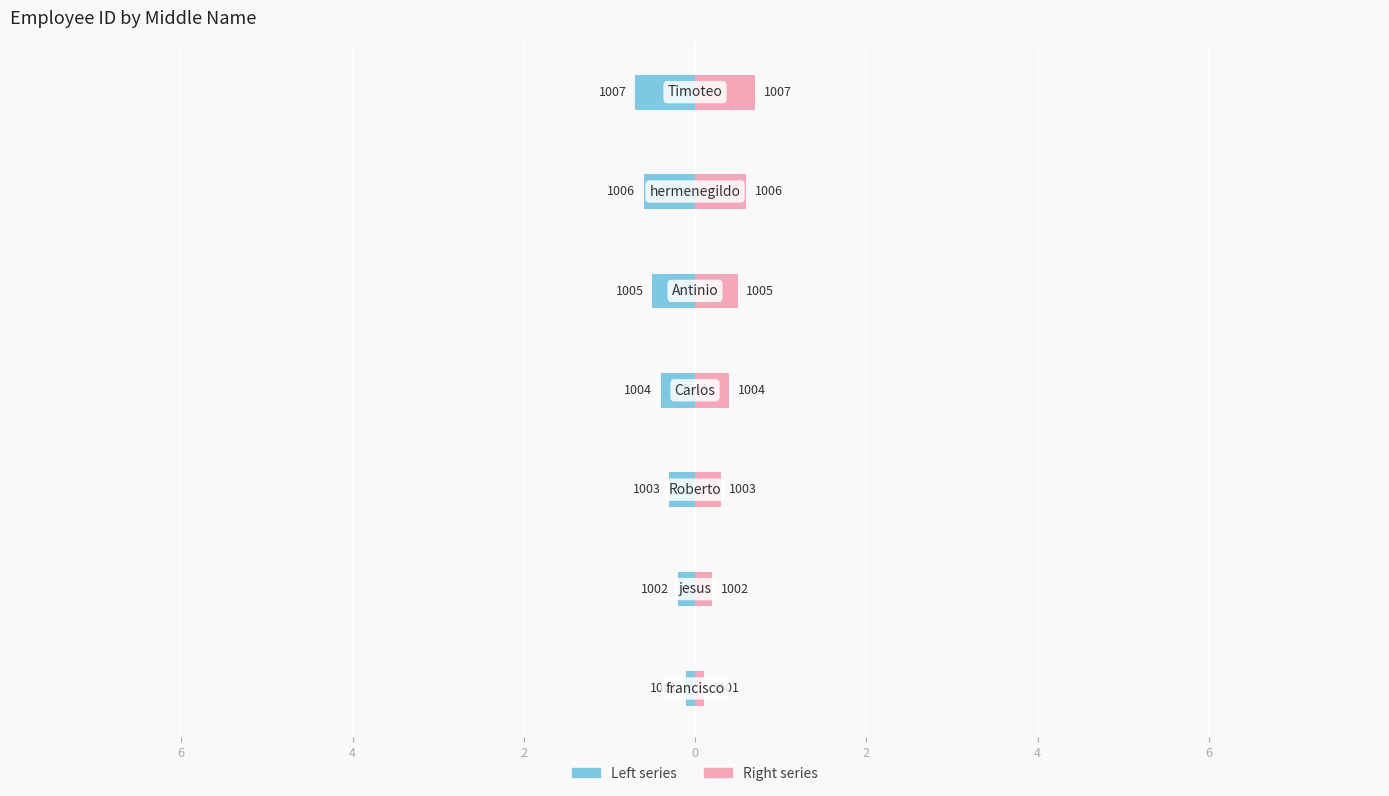

What is the difference between the ${employee_id} (left) values at 0 and 2?

0.1